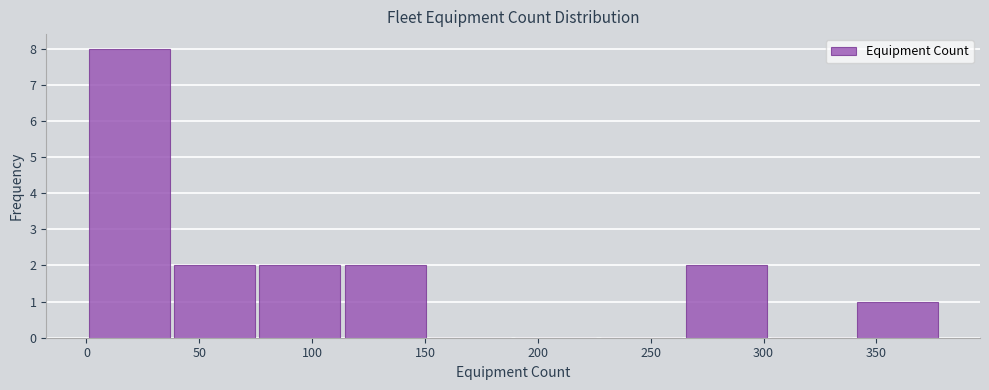

Reading left to right, transcribe this chart: for each bar, give the range it covers on the x-axis and its height. Neither the bar edges nor the heights are printed on the chart, so give them approximately, as read against the axes.

0 to 40: 8
40 to 75: 2
75 to 115: 2
115 to 150: 2
150 to 190: 0
190 to 230: 0
230 to 265: 0
265 to 305: 2
305 to 340: 0
340 to 380: 1